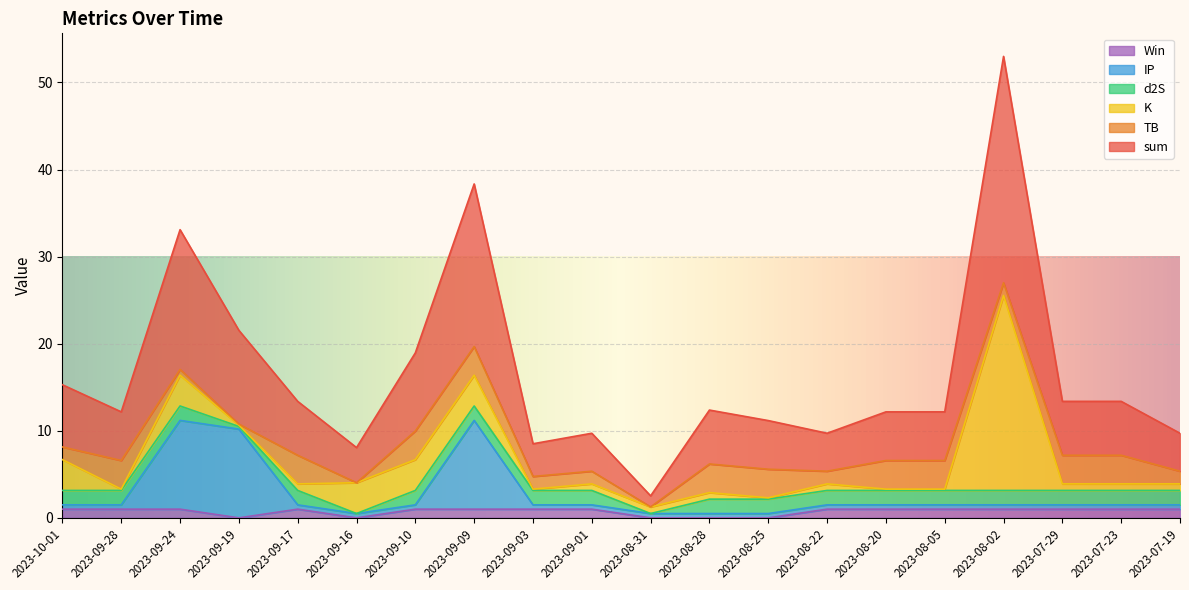

Where is sum nearest to the value 27?

2023-09-19